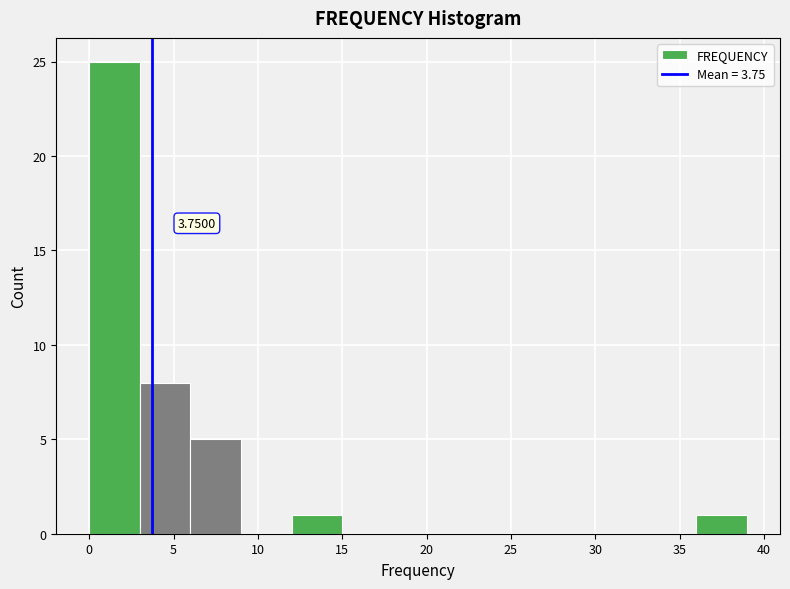

Which range on the x-axis has the tallest bar?

0 to 3